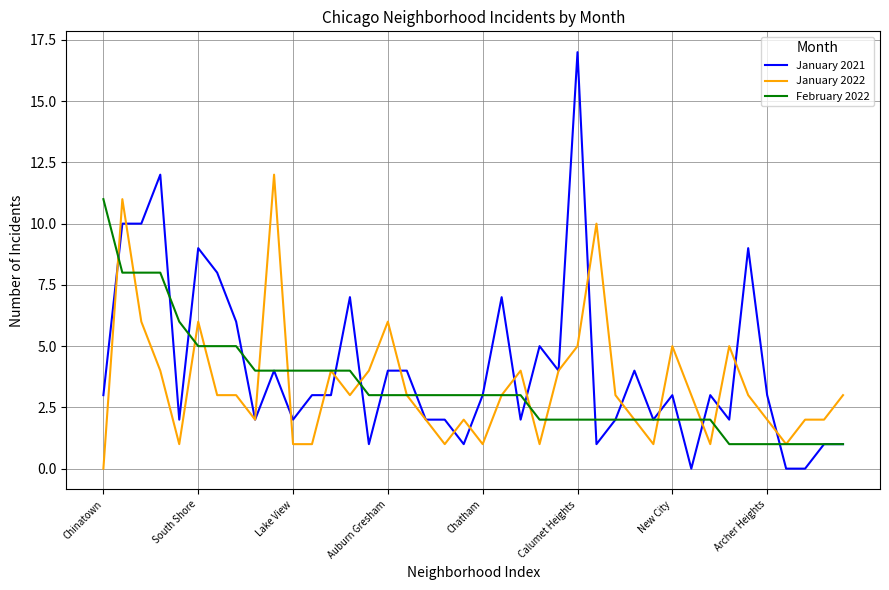

Reading left to right, what are all the values shown in this chart?

January 2021: 3	10	10	12	2	9	8	6	2	4	2	3	3	7	1	4	4	2	2	1	3	7	2	5	4	17	1	2	4	2	3	0	3	2	9	3	0	0	1	1
January 2022: 0	11	6	4	1	6	3	3	2	12	1	1	4	3	4	6	3	2	1	2	1	3	4	1	4	5	10	3	2	1	5	3	1	5	3	2	1	2	2	3
February 2022: 11	8	8	8	6	5	5	5	4	4	4	4	4	4	3	3	3	3	3	3	3	3	3	2	2	2	2	2	2	2	2	2	2	1	1	1	1	1	1	1